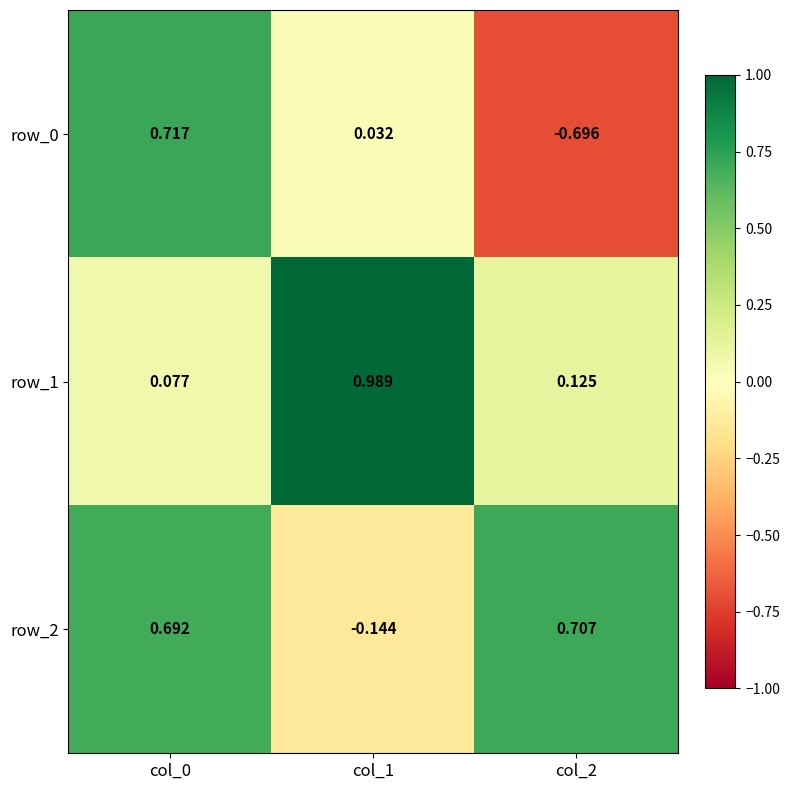

Is the value of row_0 at col_0 greater than the value of row_2 at col_0?

Yes